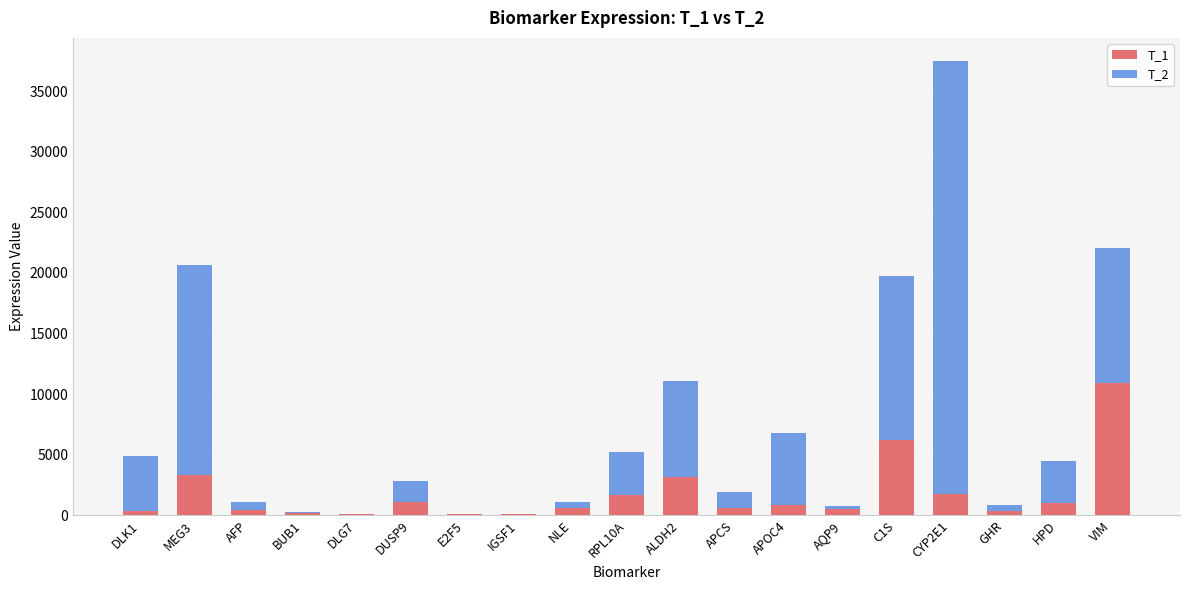

At which category is the sum across all series the highest?

CYP2E1